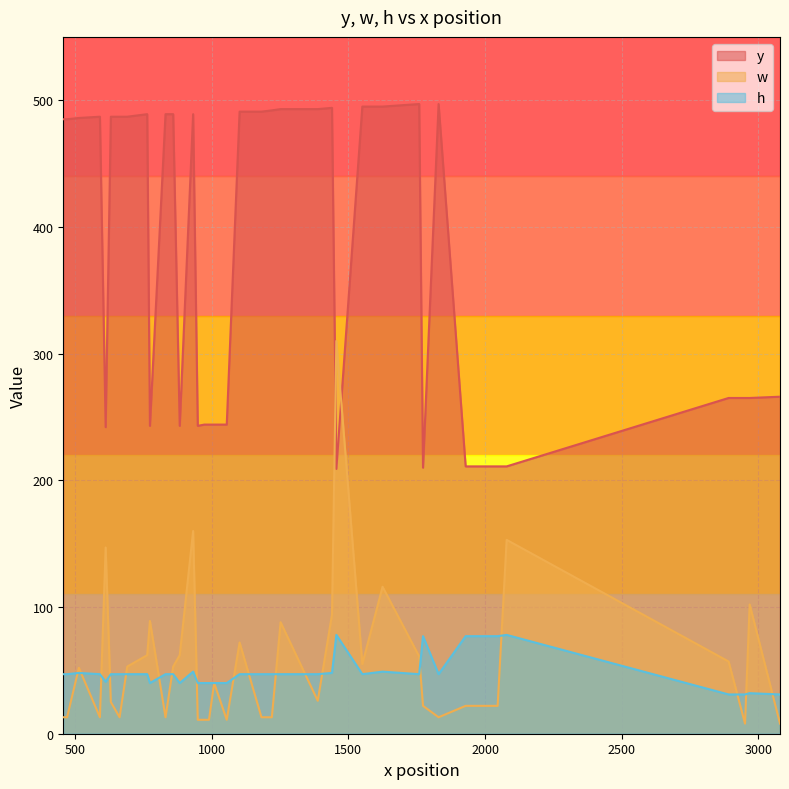

How many categories are shown in the chart?

40